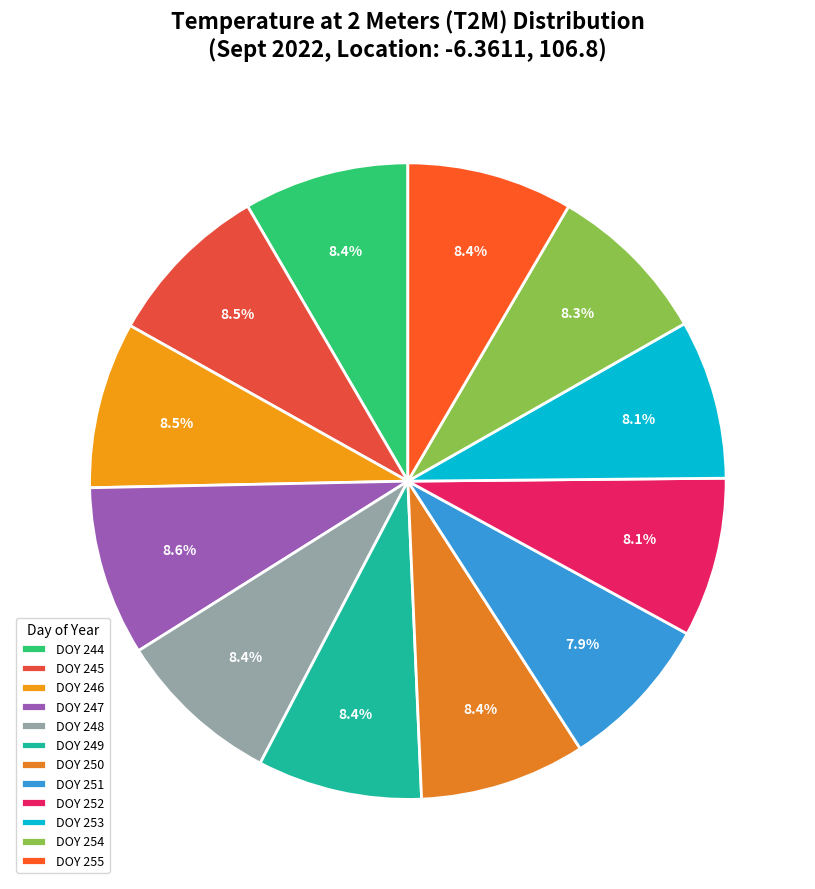

Rank the categories by value from highest to lowest.

DOY 247, DOY 245, DOY 246, DOY 255, DOY 250, DOY 244, DOY 248, DOY 249, DOY 254, DOY 252, DOY 253, DOY 251